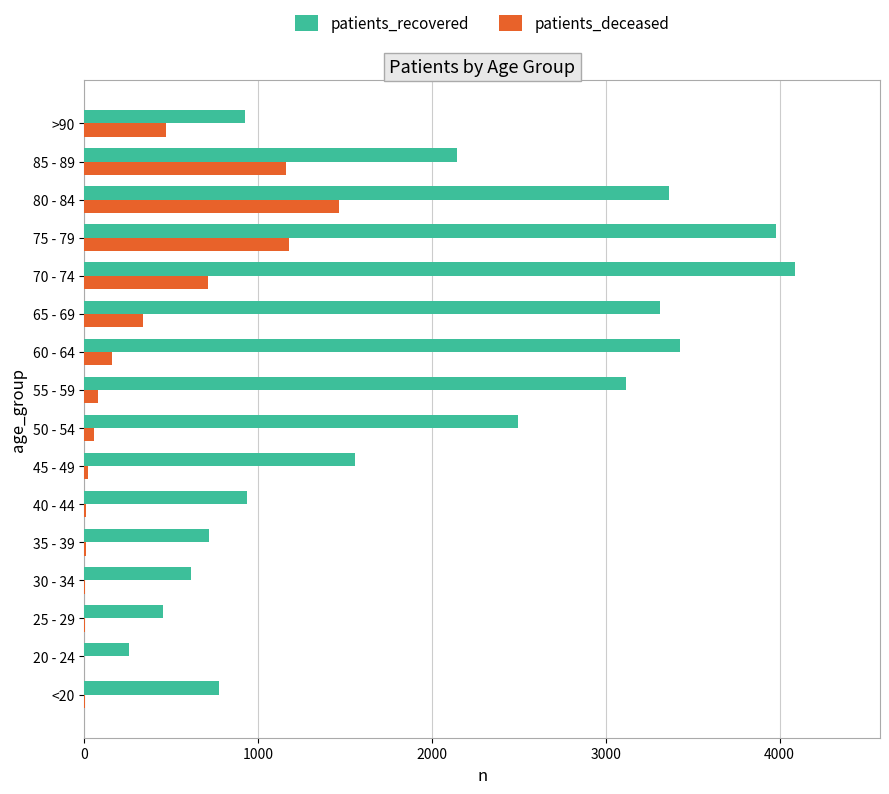

At which category is the sum across all series the highest?

75 - 79